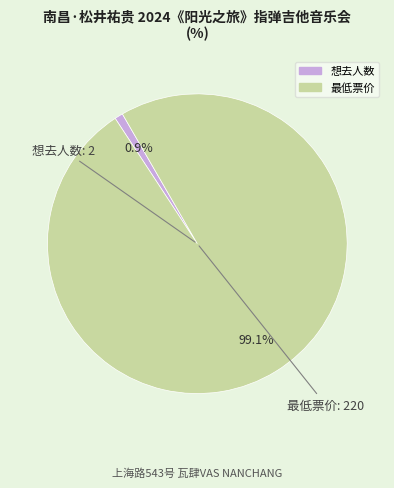

What is the smallest slice in the pie chart?

想去人数